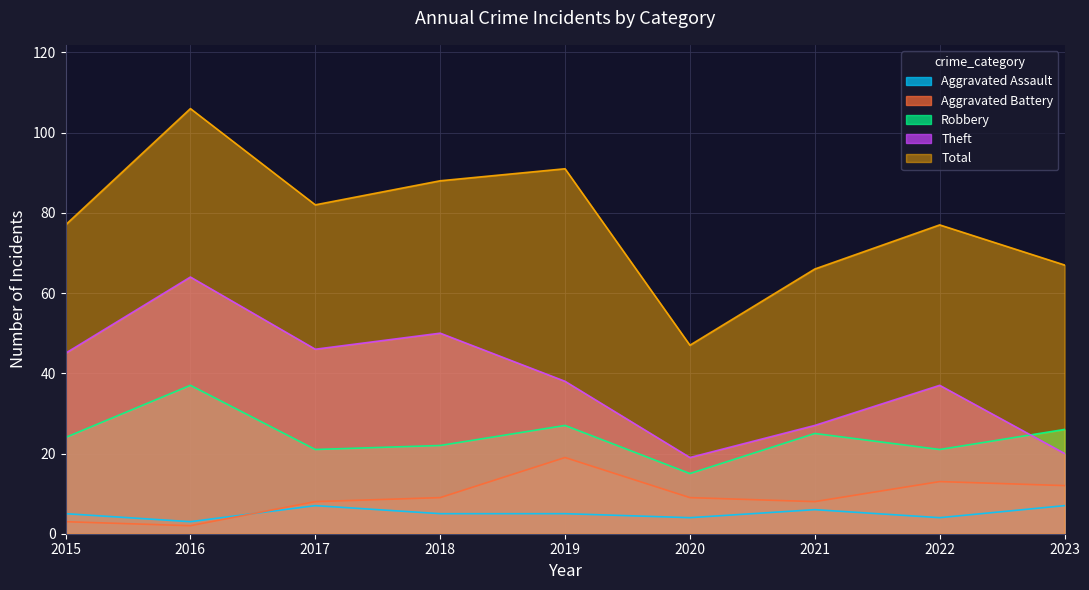

Rank the categories by Aggravated Assault value from highest to lowest.

2017, 2023, 2021, 2015, 2018, 2019, 2020, 2022, 2016